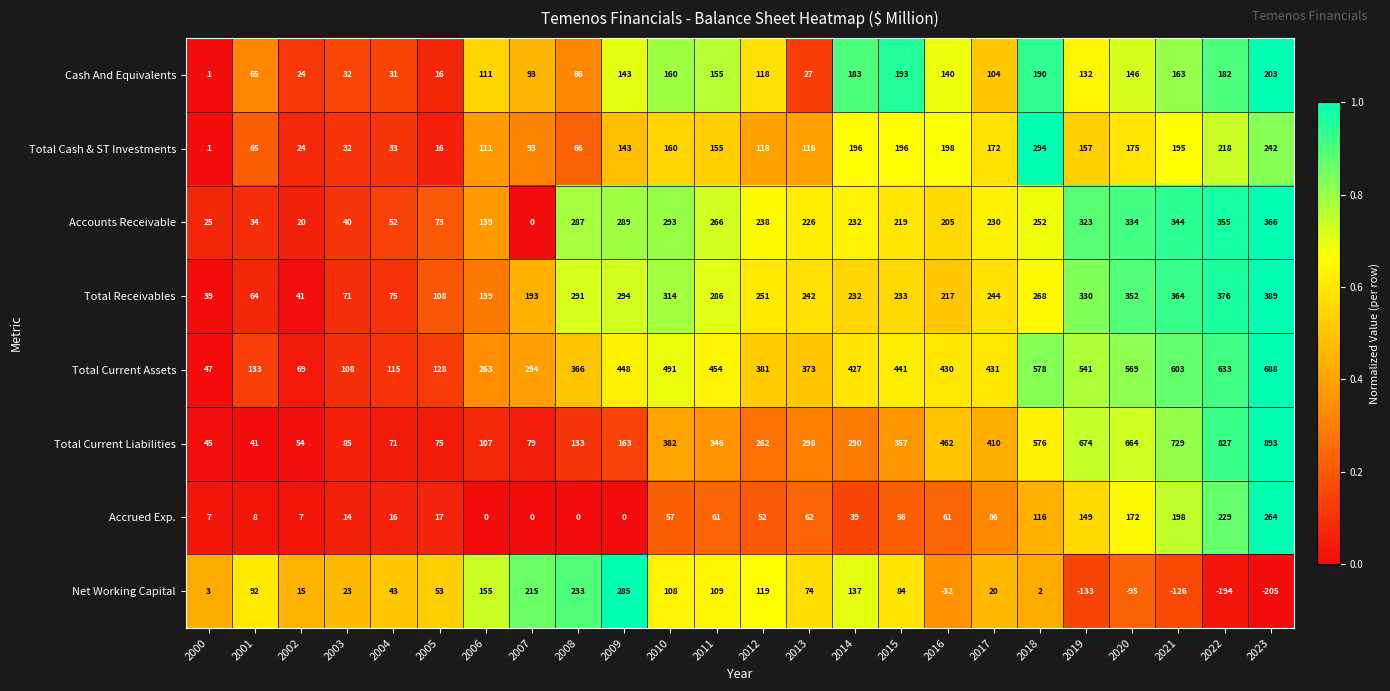

What is the total value across all series at 2009?

1765